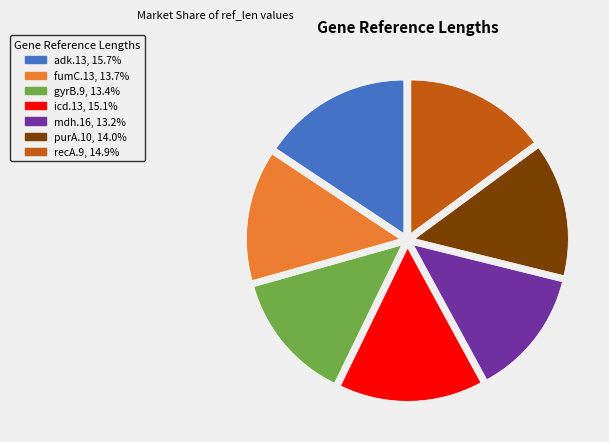

Is there a majority slice in this chart?

No